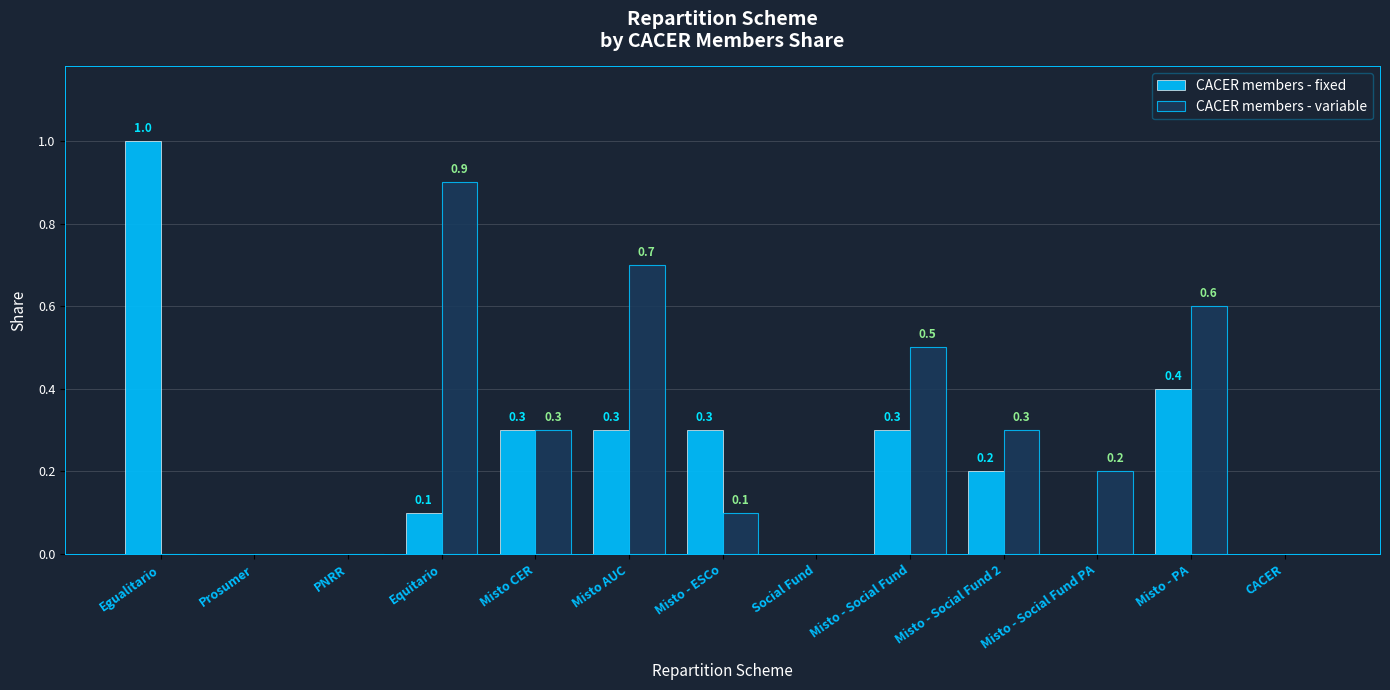

What is the average value of the CACER members - variable series?

0.3